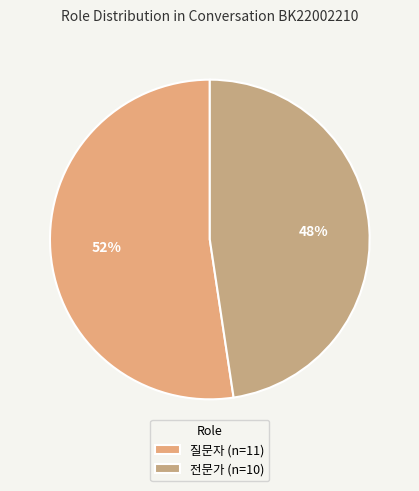

To the nearest percent, what portion does 전문가 represent?

48%